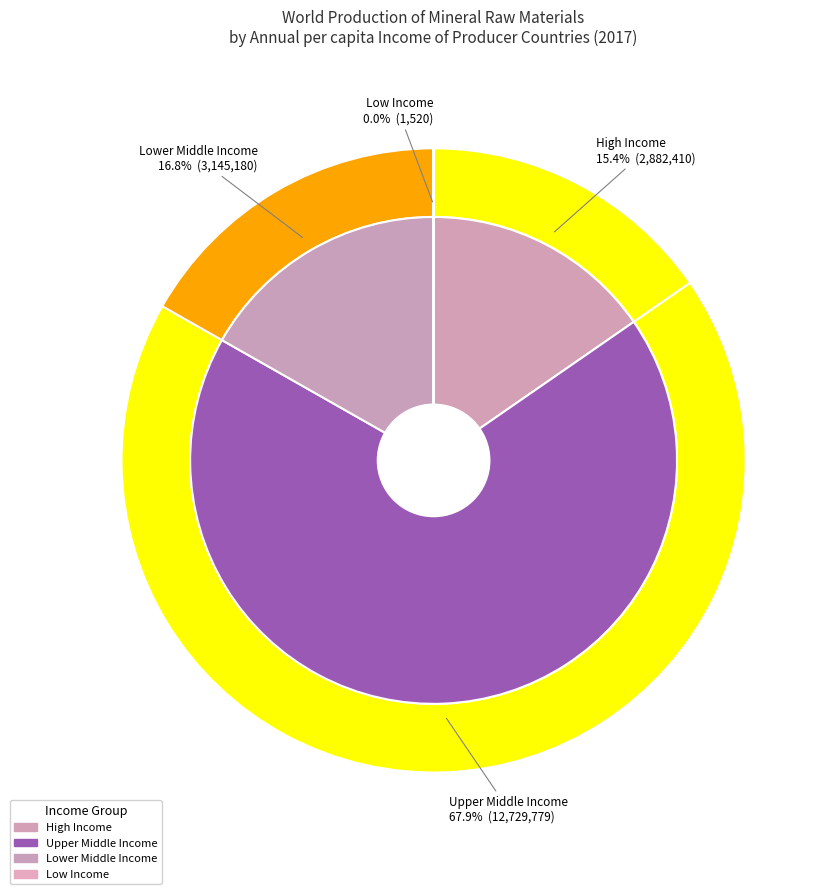

What is the smallest slice in the pie chart?

Low Income